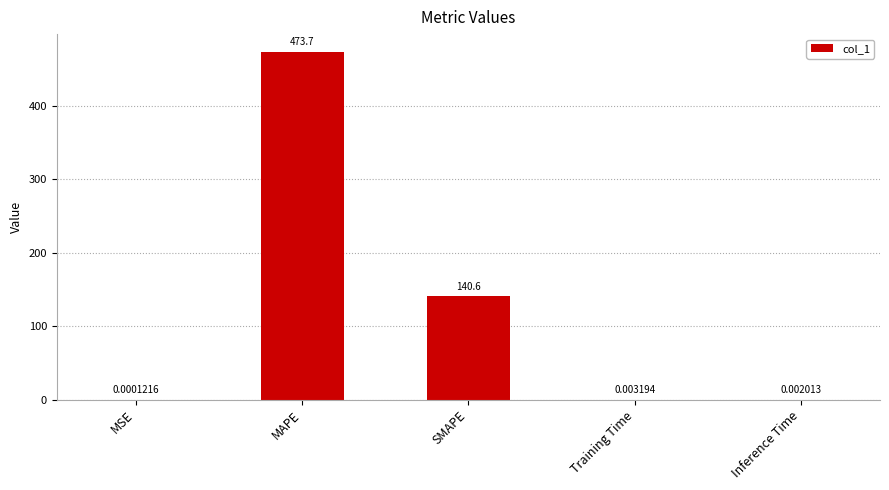

At which category does the chart reach its peak across all series?

MAPE